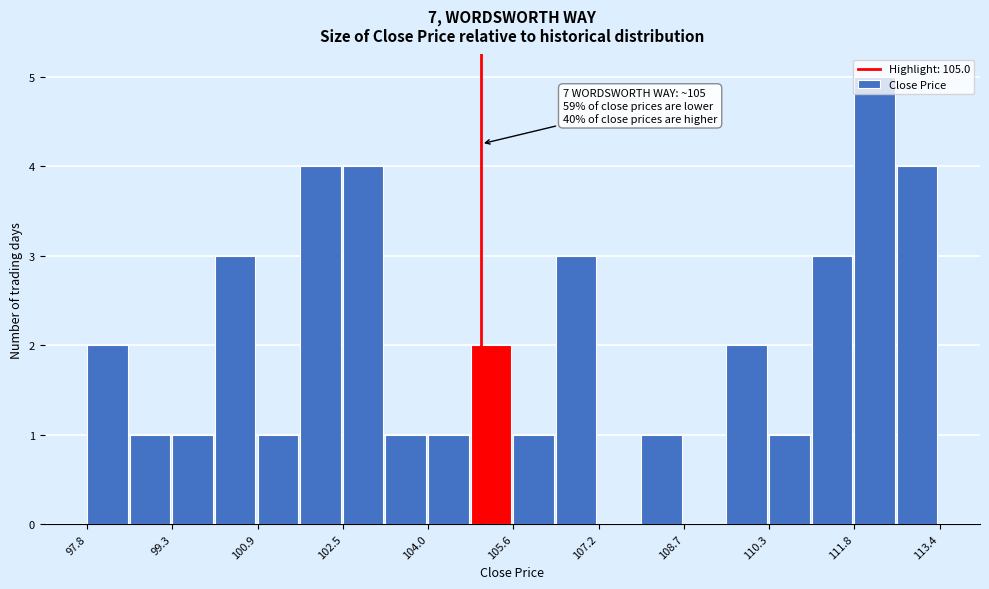

Around what value on the x-axis is the tallest bar? Give the approximate position of its centre, as read against the axis.

112.2